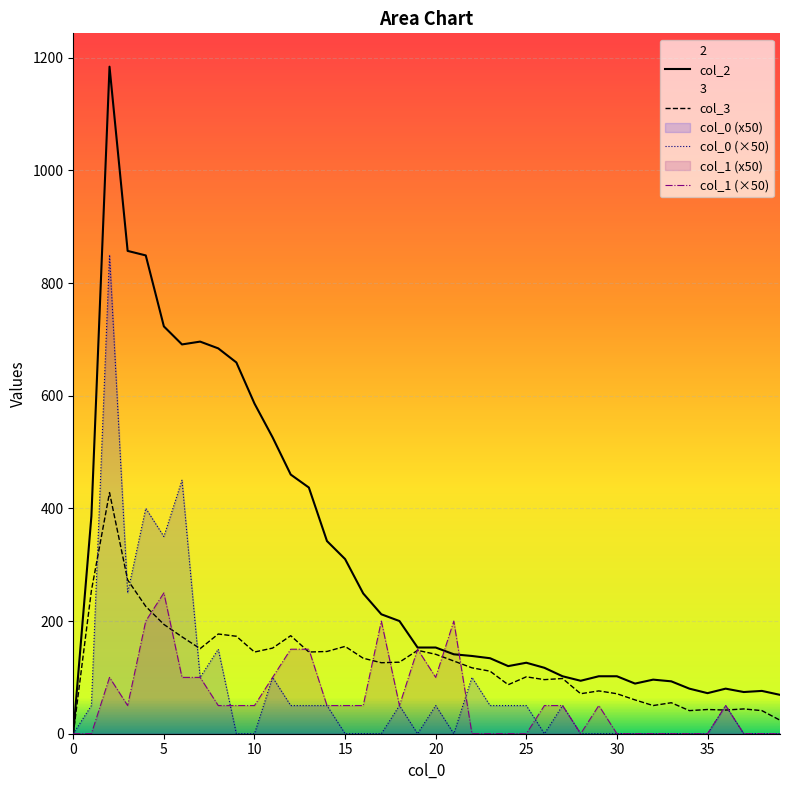

How many lines are shown in the chart?

4